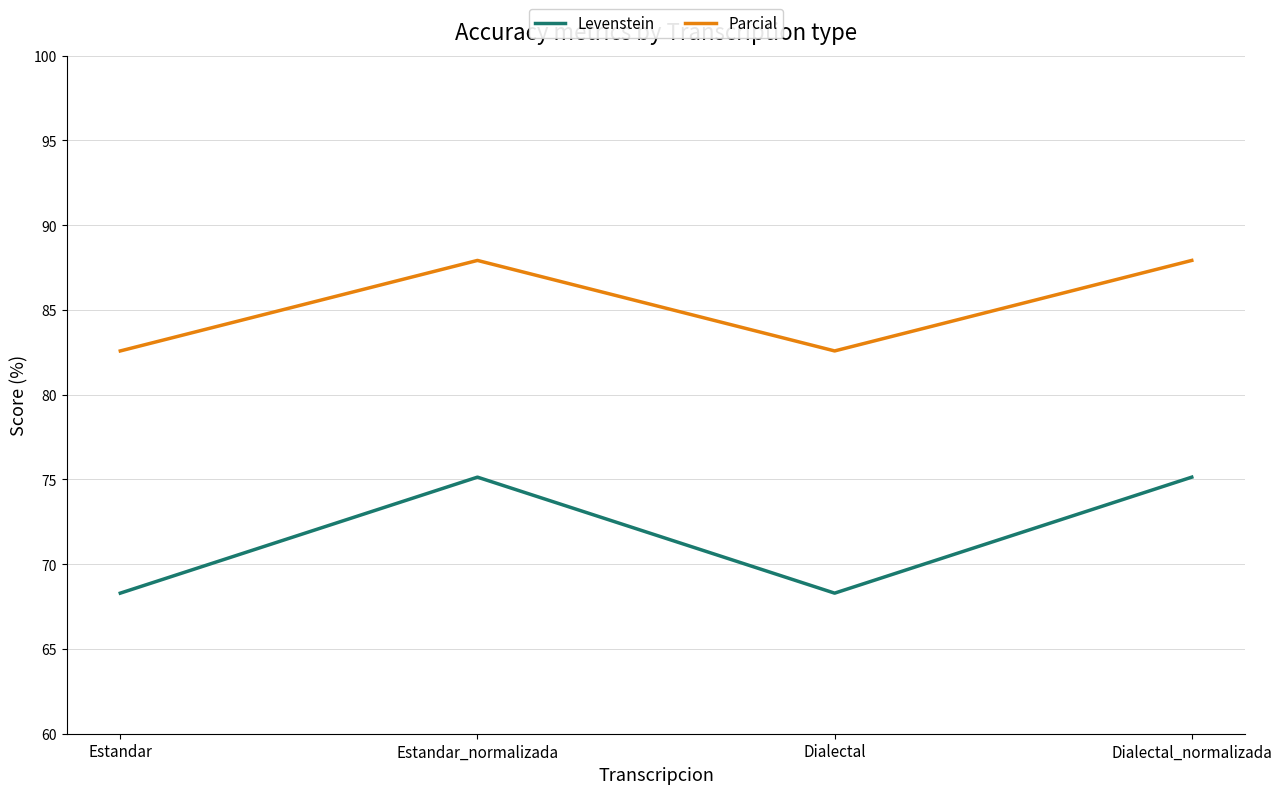

Which series changed the most between Estandar and Estandar_normalizada?

Levenstein